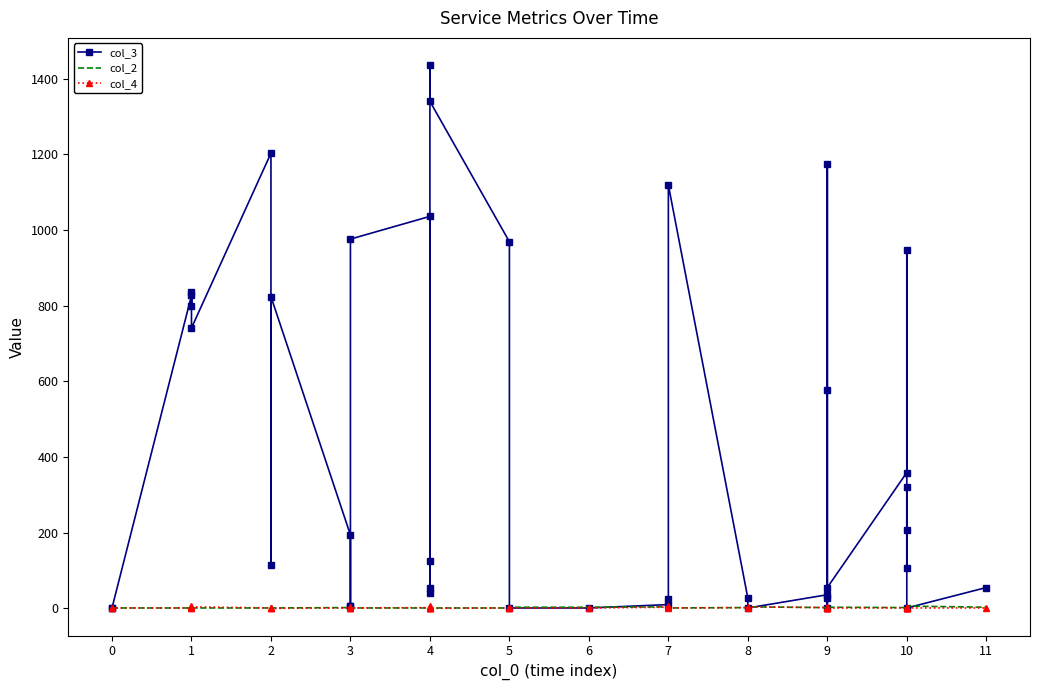

Count the col_2 values in the range 1 to 3.

35